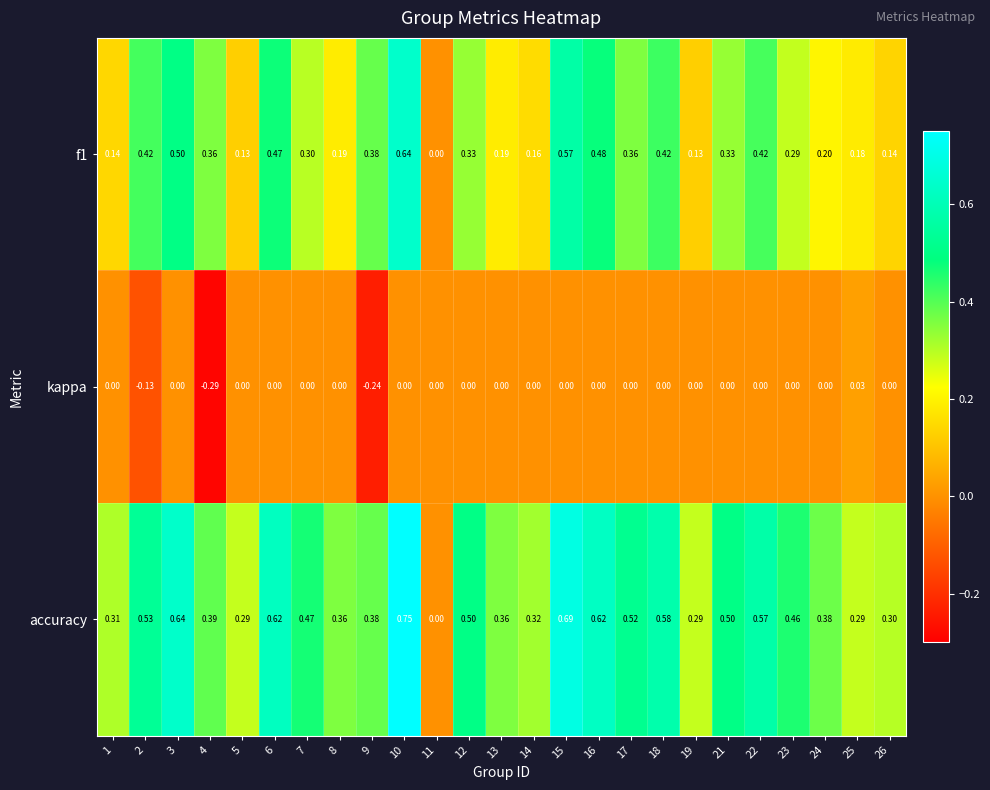

Which series has the largest range (max minus min)?

accuracy